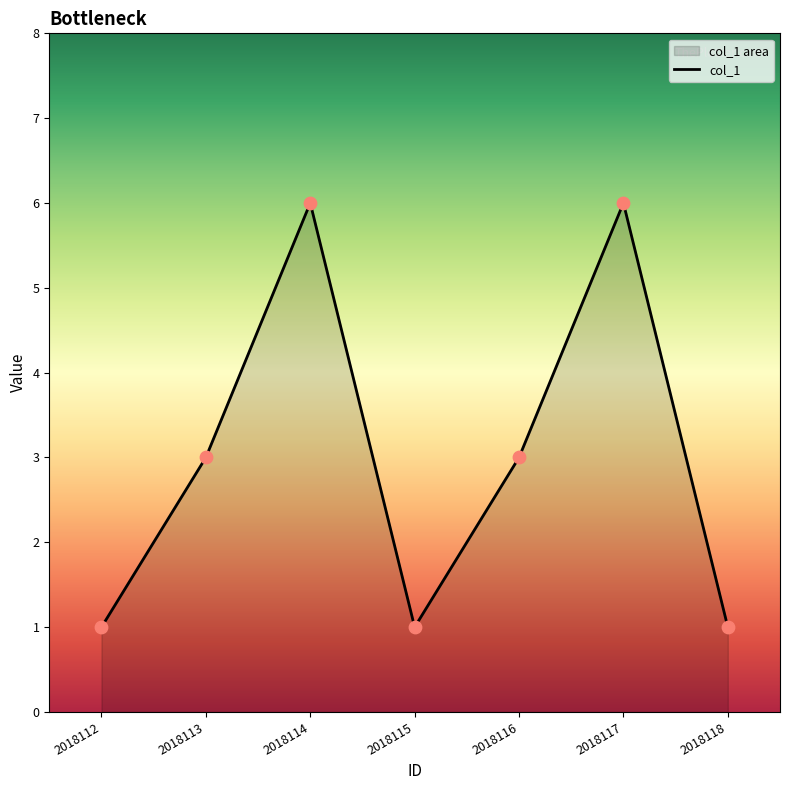

What is the ratio of the value at 2018114 to the value at 2018118?

6.0